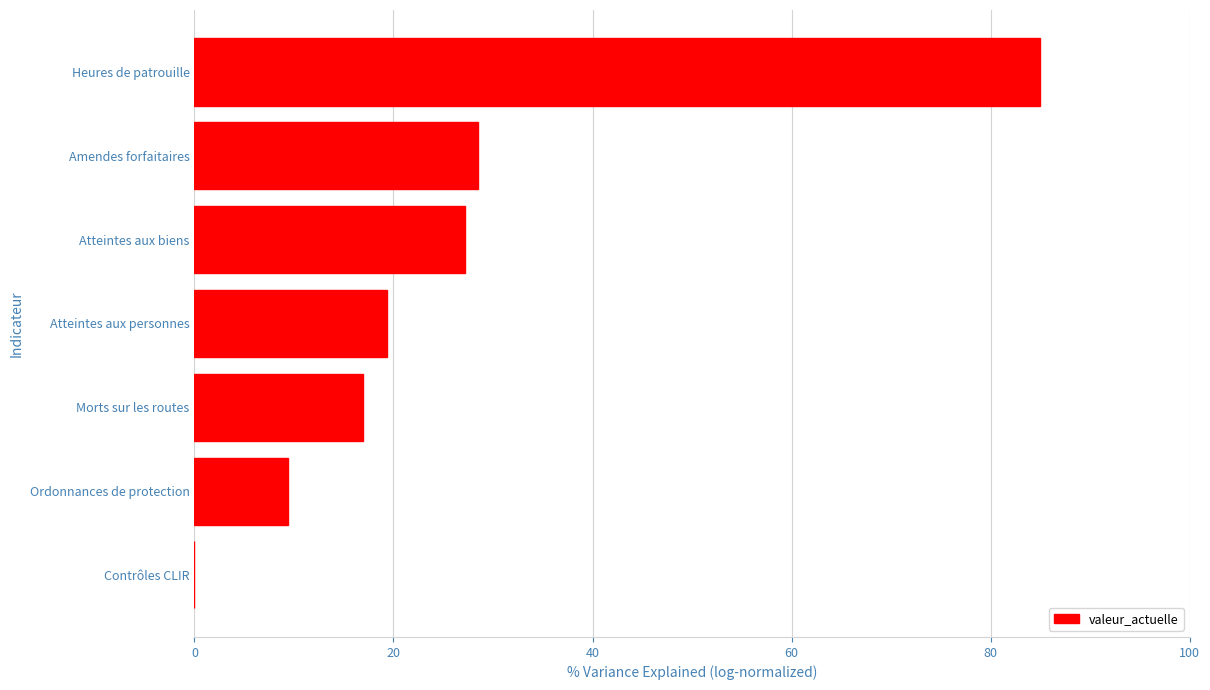

Reading bottom to top, what are all the values shown in this chart?

Contrôles CLIR=0.0	Ordonnances de protection=9.4	Morts sur les routes=16.9	Atteintes aux personnes=19.3	Atteintes aux biens=27.2	Amendes forfaitaires=28.5	Heures de patrouille=85.0